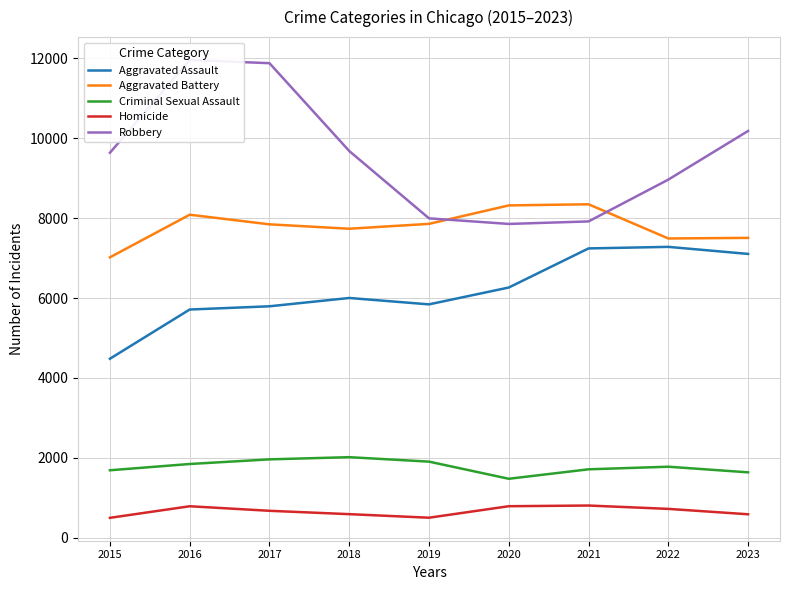

How many series are shown in this chart?

5